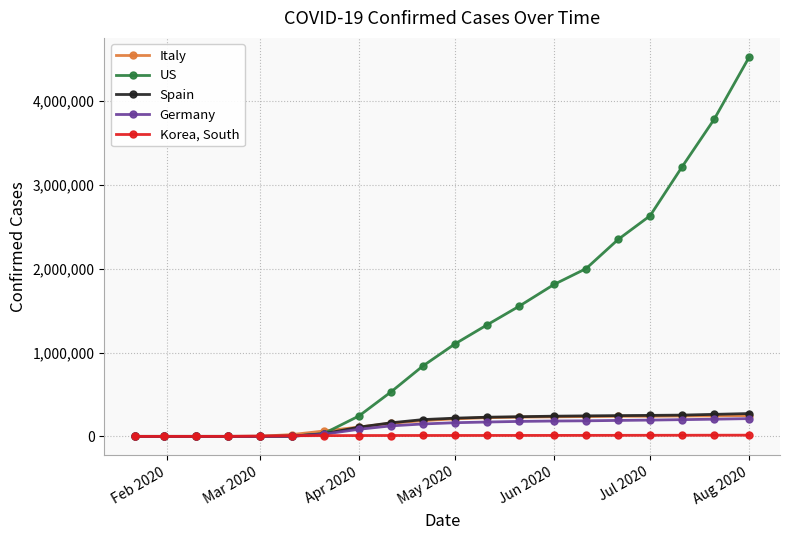

Which series has the largest total across all categories?

US